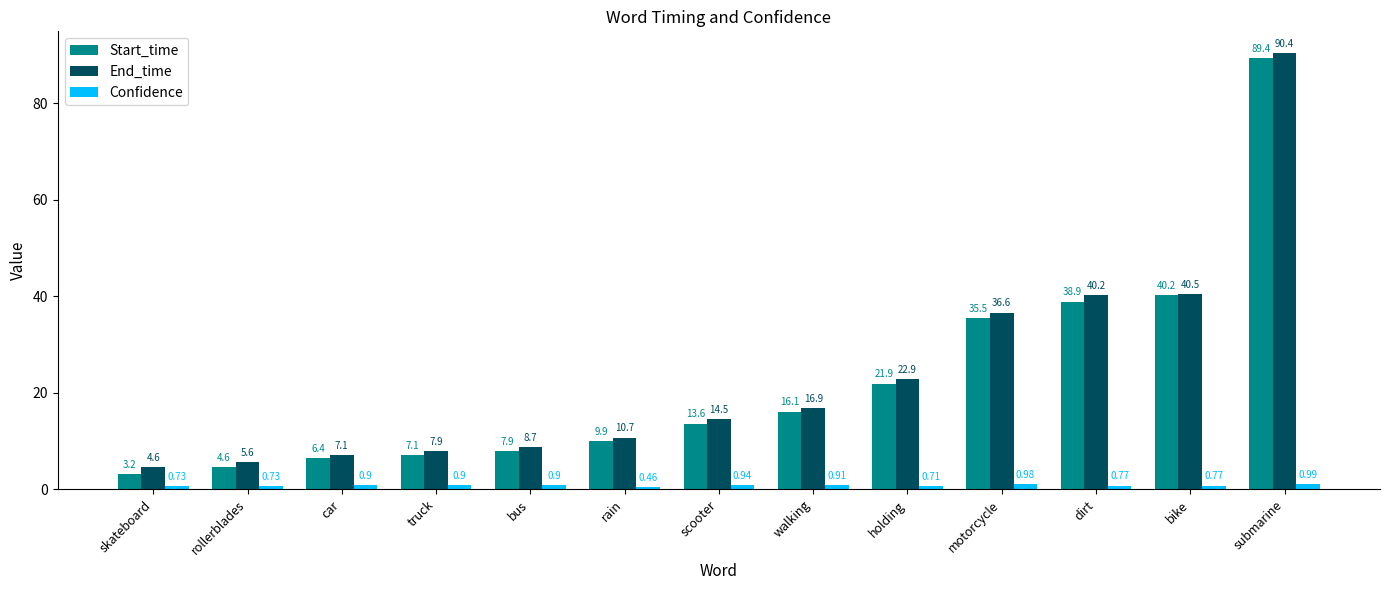

List the labels in order of Start_time value, largest first.

submarine, bike, dirt, motorcycle, holding, walking, scooter, rain, bus, truck, car, rollerblades, skateboard